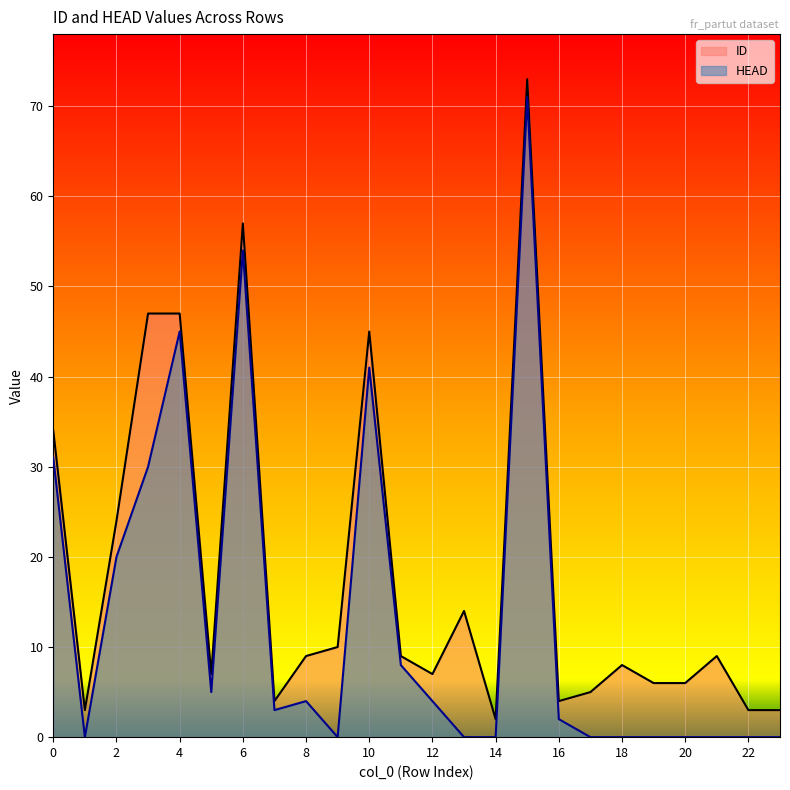

What is the greatest value displayed?

73